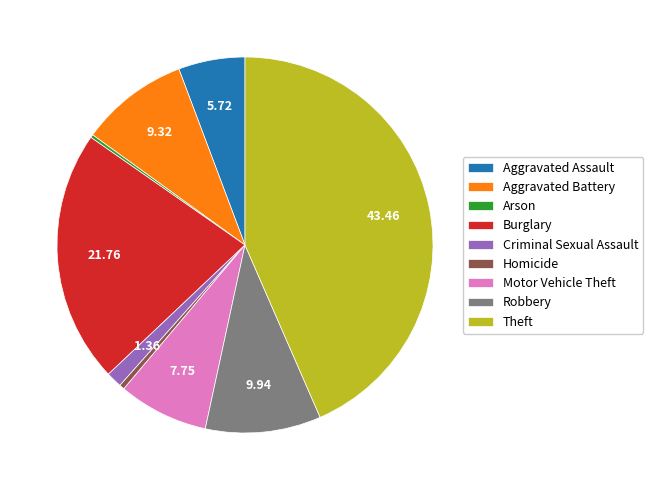

Does any single category account for the majority?

No